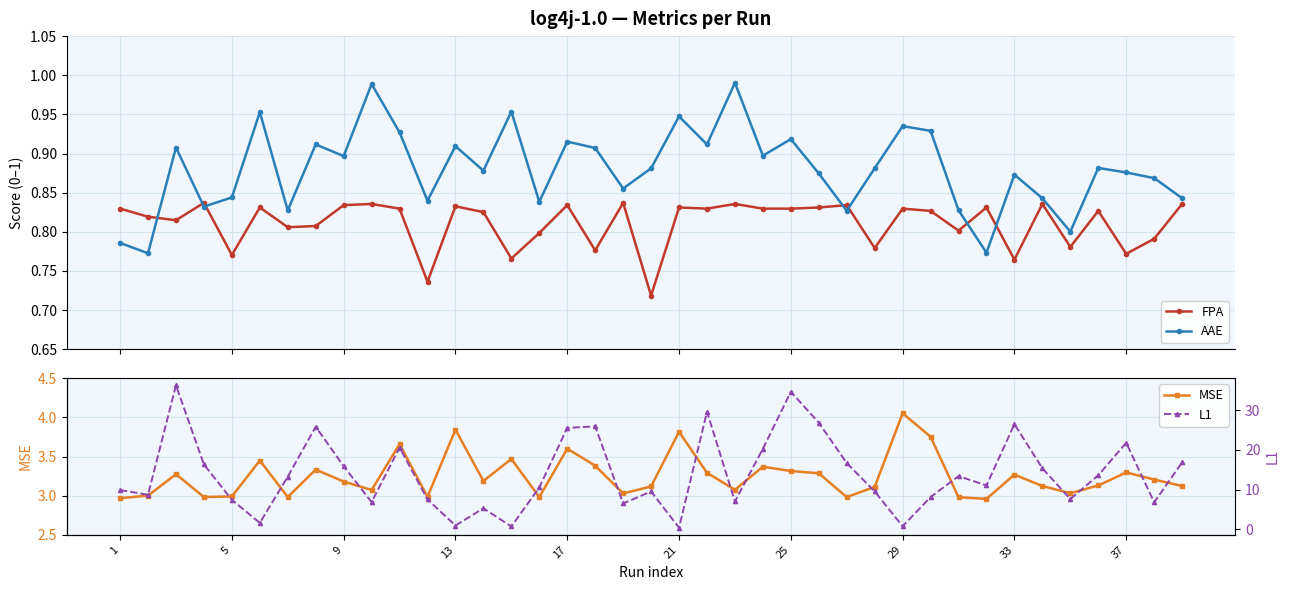

True or false: AAE has more than 1 points higher than both neighbors.

True